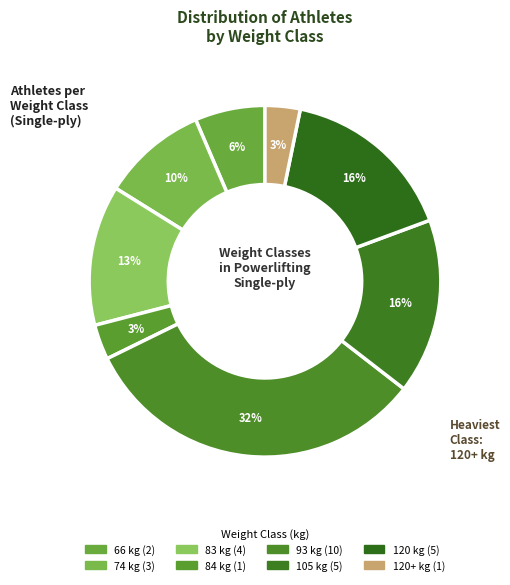

How many segments does this pie chart have?

8